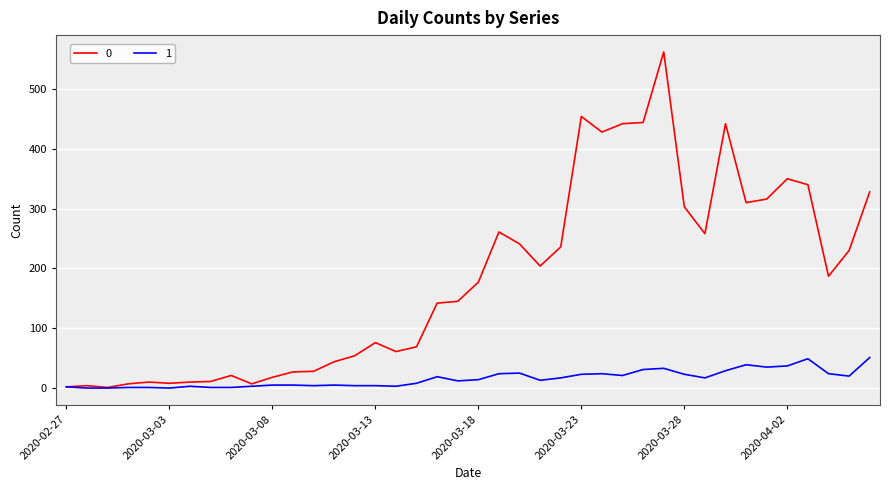

List the series in order of their peak value, highest first.

0, 1